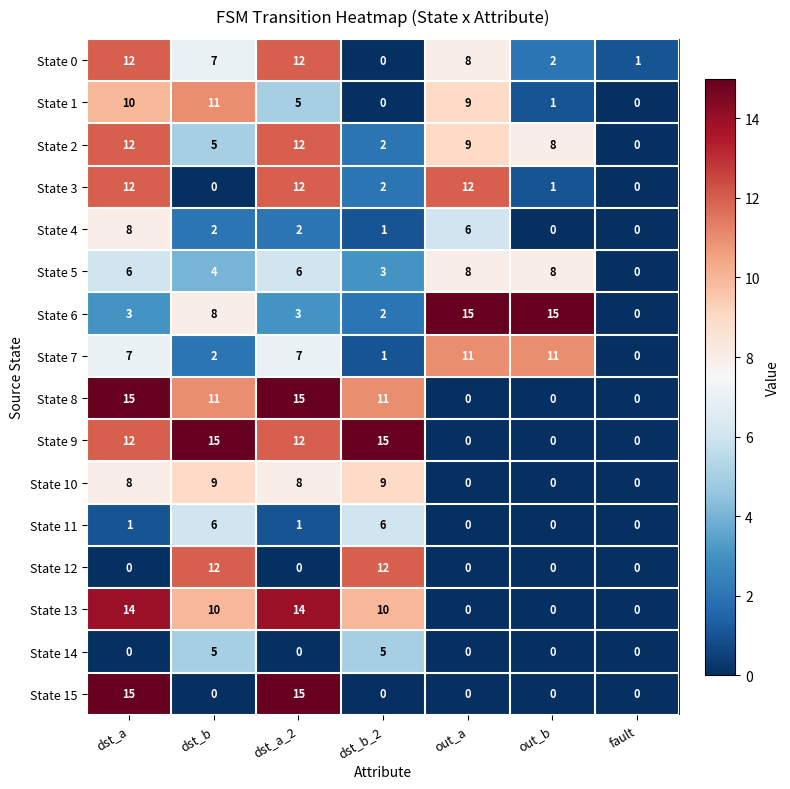

What is the average value of the State 15 series?

4